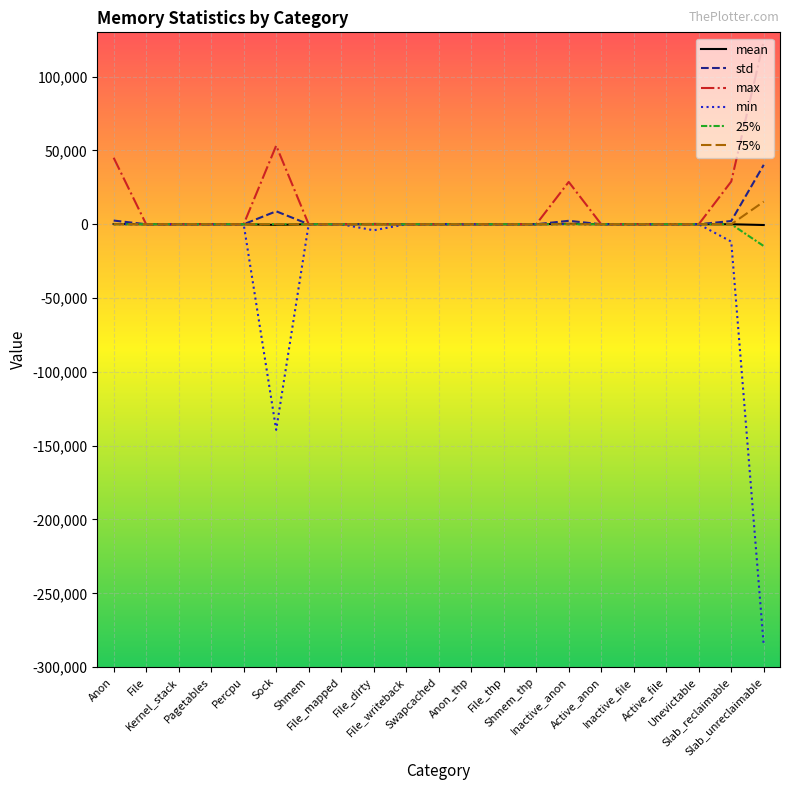

What is the sum of all max values?

280016.0